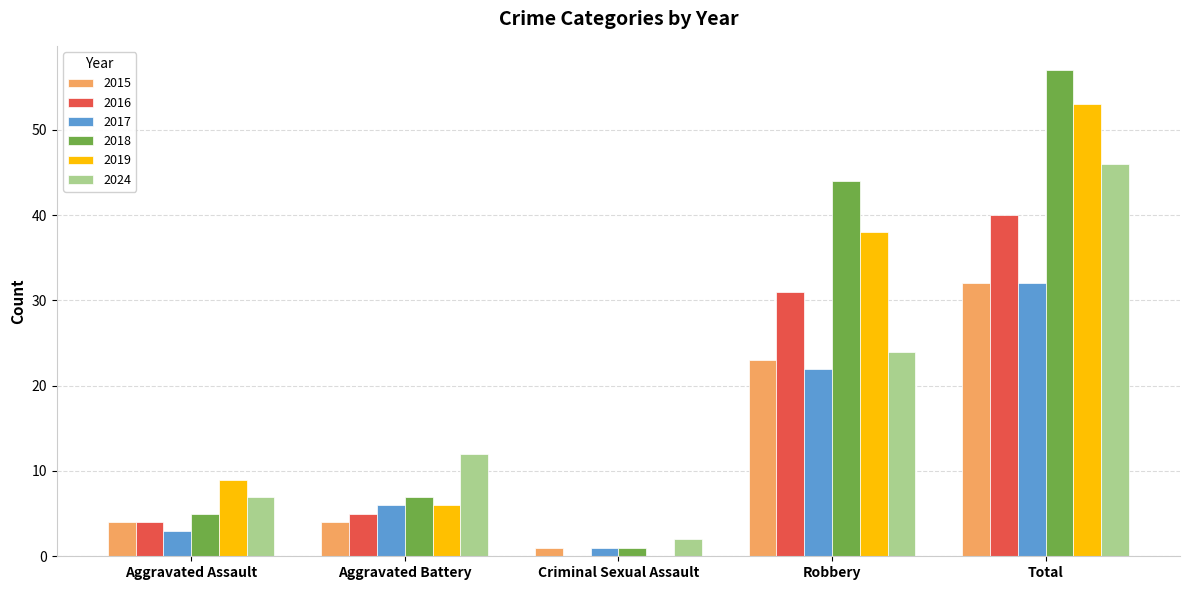

What is the sum of all 2019 values?

106